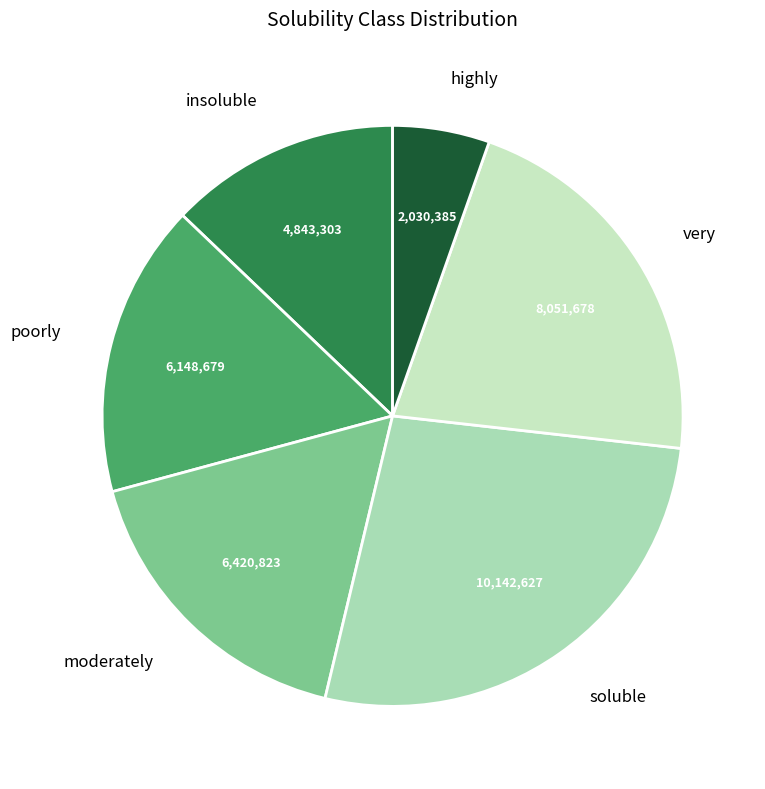

Is there a majority slice in this chart?

No